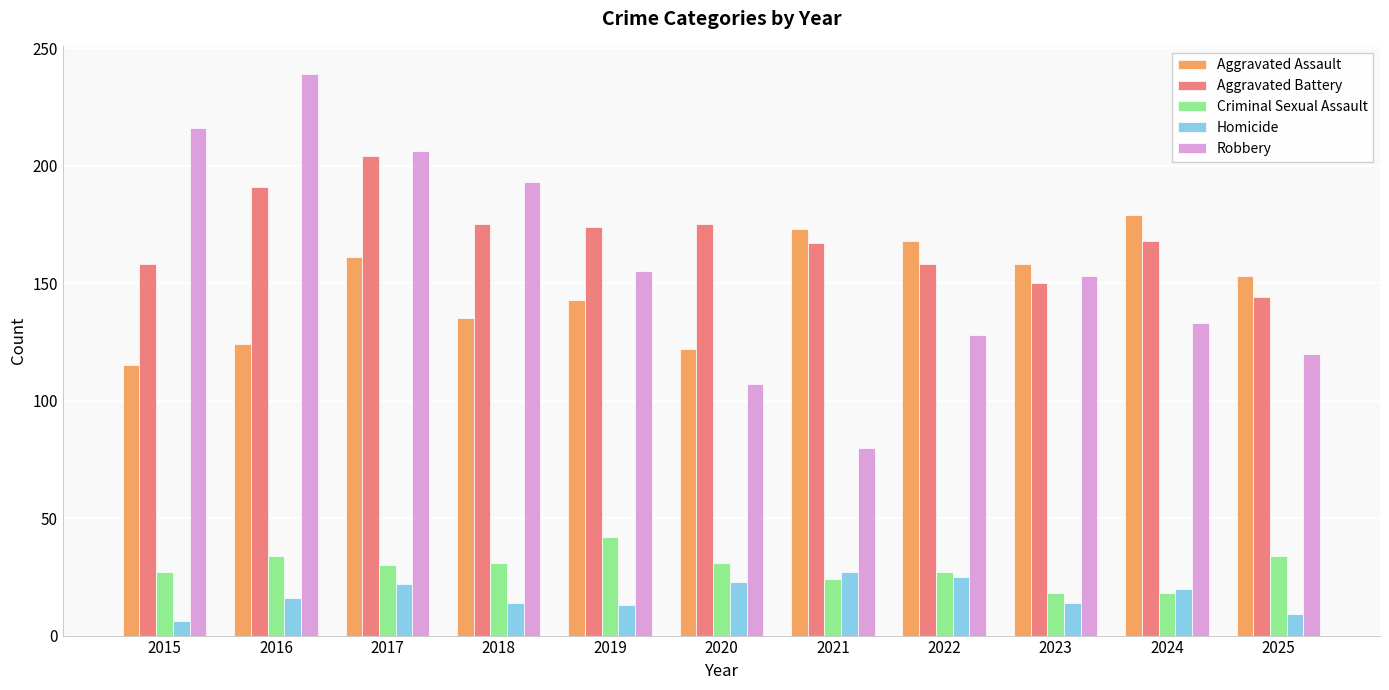

What is the spread (max minus min) of values at 2025?

144